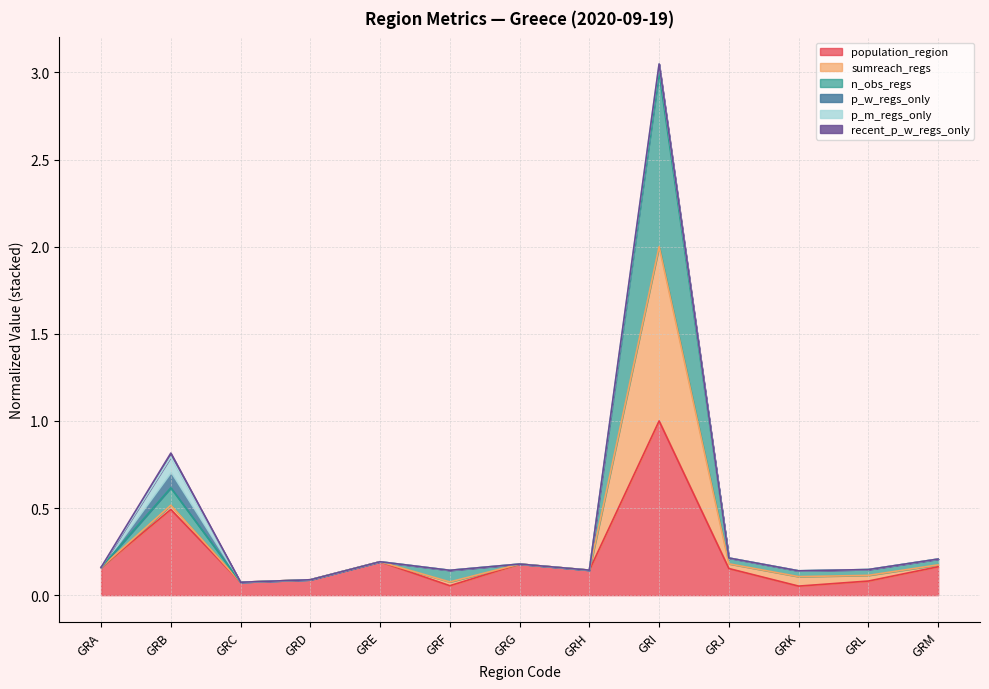

Which series changed the most between GRG and GRL?

population_region